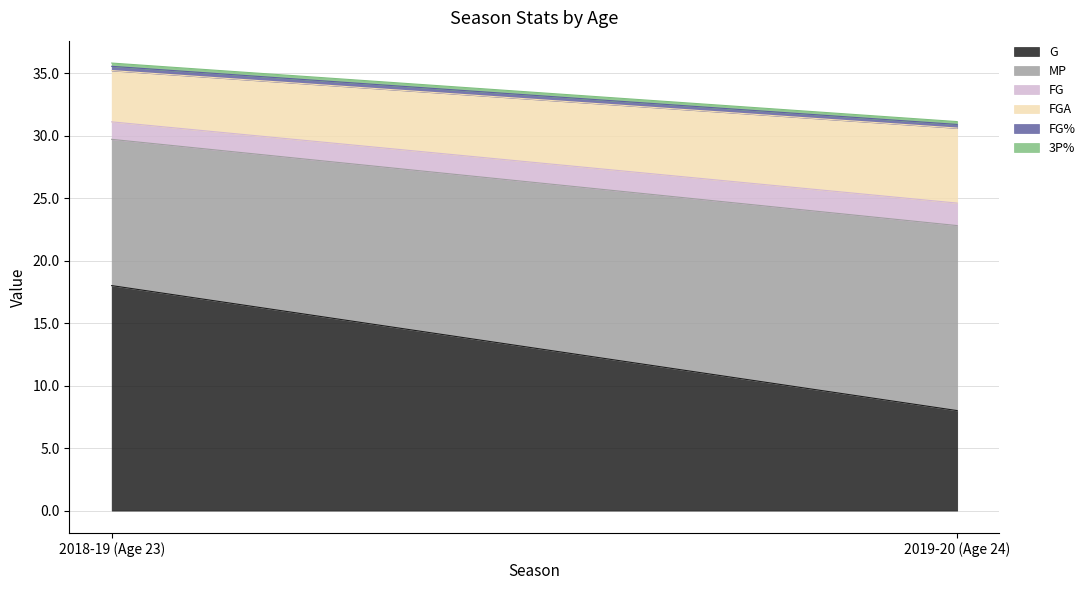

The MP series shows 26.3 at 2019-20 (Age 24). True or false?

False